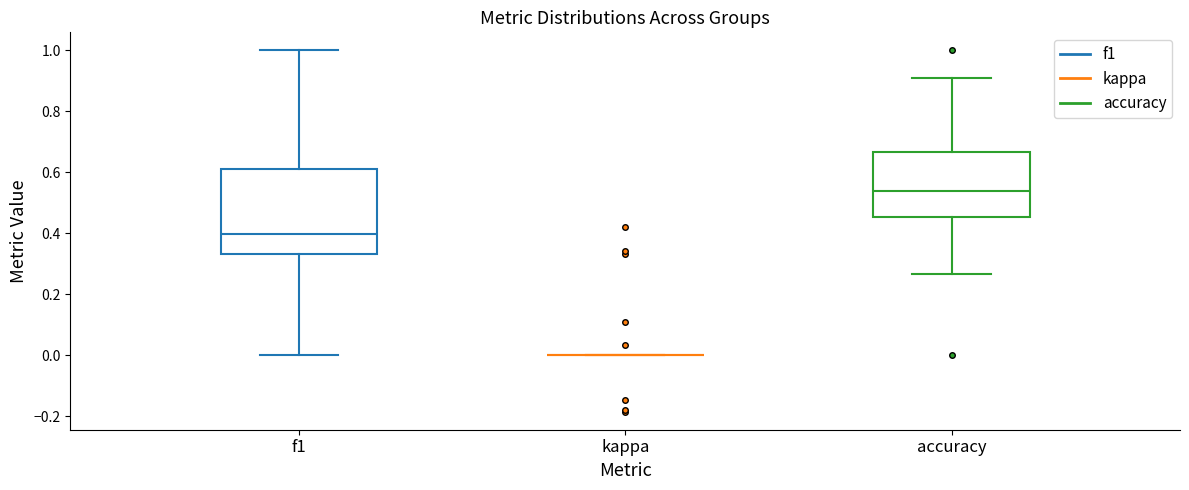

Reading left to right, read every box against the y-axis: the position of its median line, the range the box covers, and the ends of its whiskers. The values are not printed on the chart, so give them approximately, as read against the axis.

f1: median 0.40, box 0.34 to 0.62, whiskers 0.00 to 1.00
kappa: box collapsed to a line at 0.00, whiskers 0.00 to 0.00
accuracy: median 0.54, box 0.46 to 0.66, whiskers 0.26 to 0.90